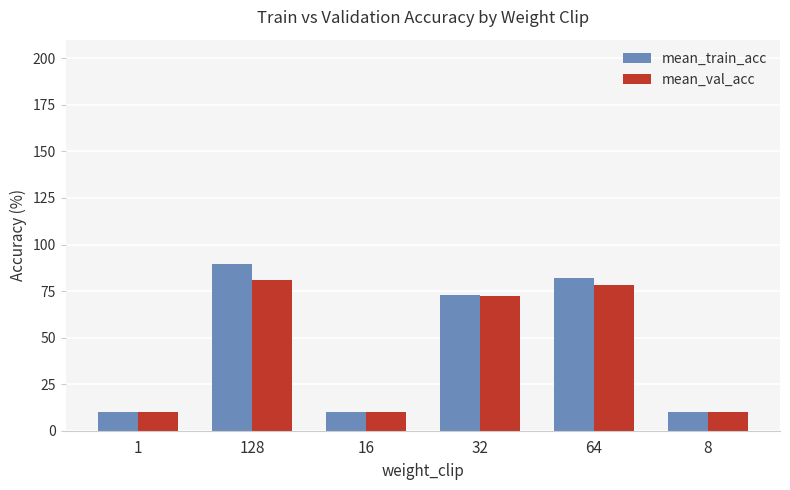

Rank the series by their maximum value, from lowest to highest.

mean_val_acc, mean_train_acc